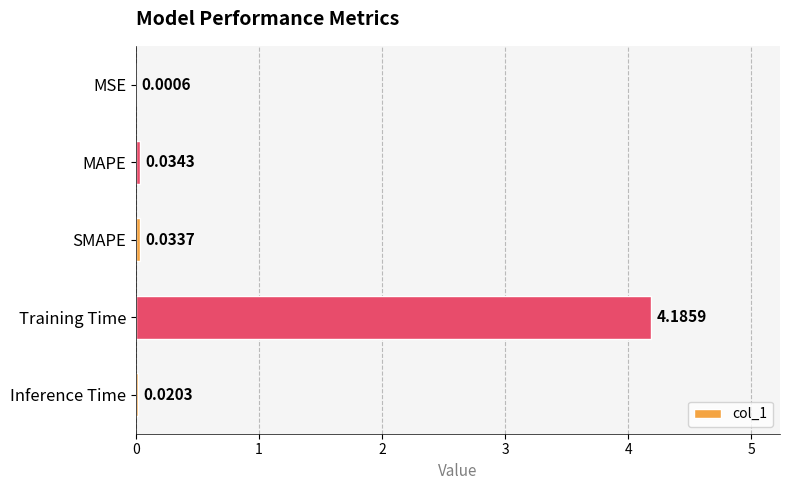

What is the change in value from MSE to Training Time?

+4.2